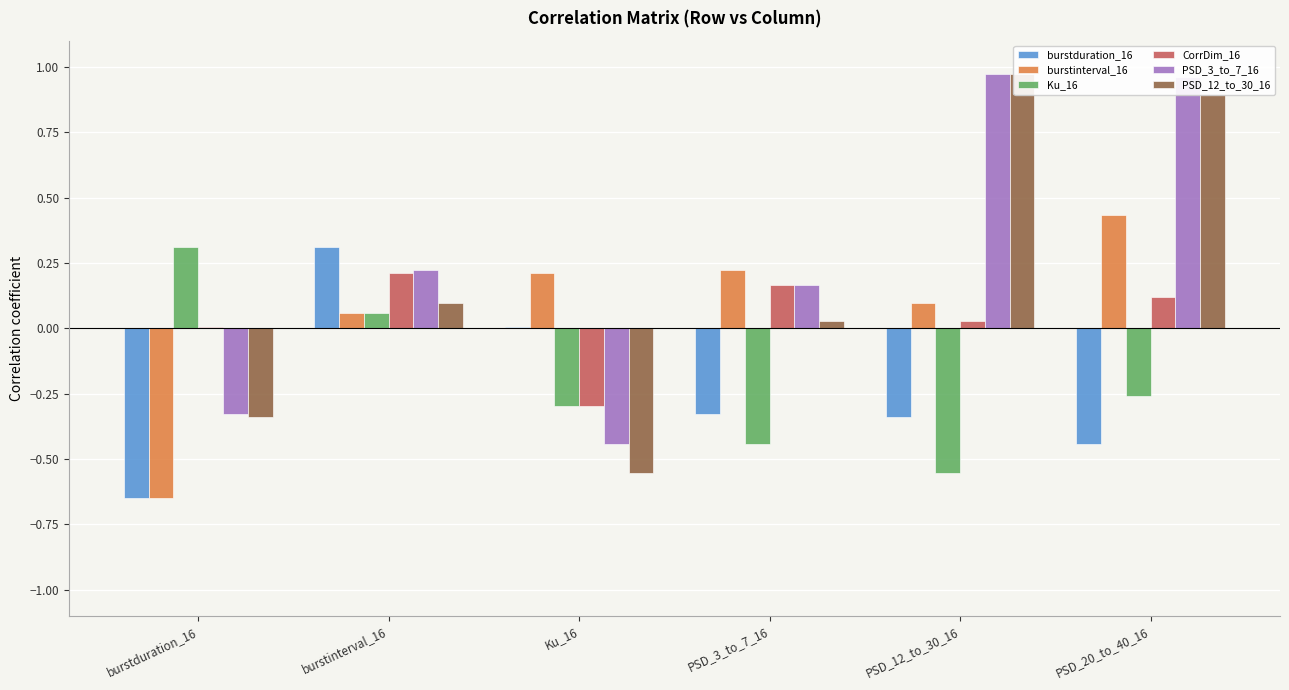

How many groups of bars are there?

6